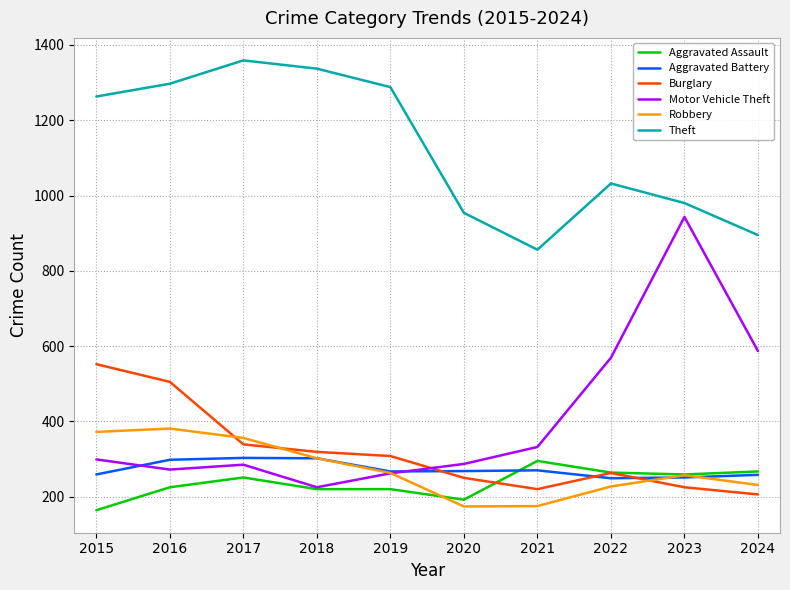

Does the chart display data point markers on the line(s)?

No